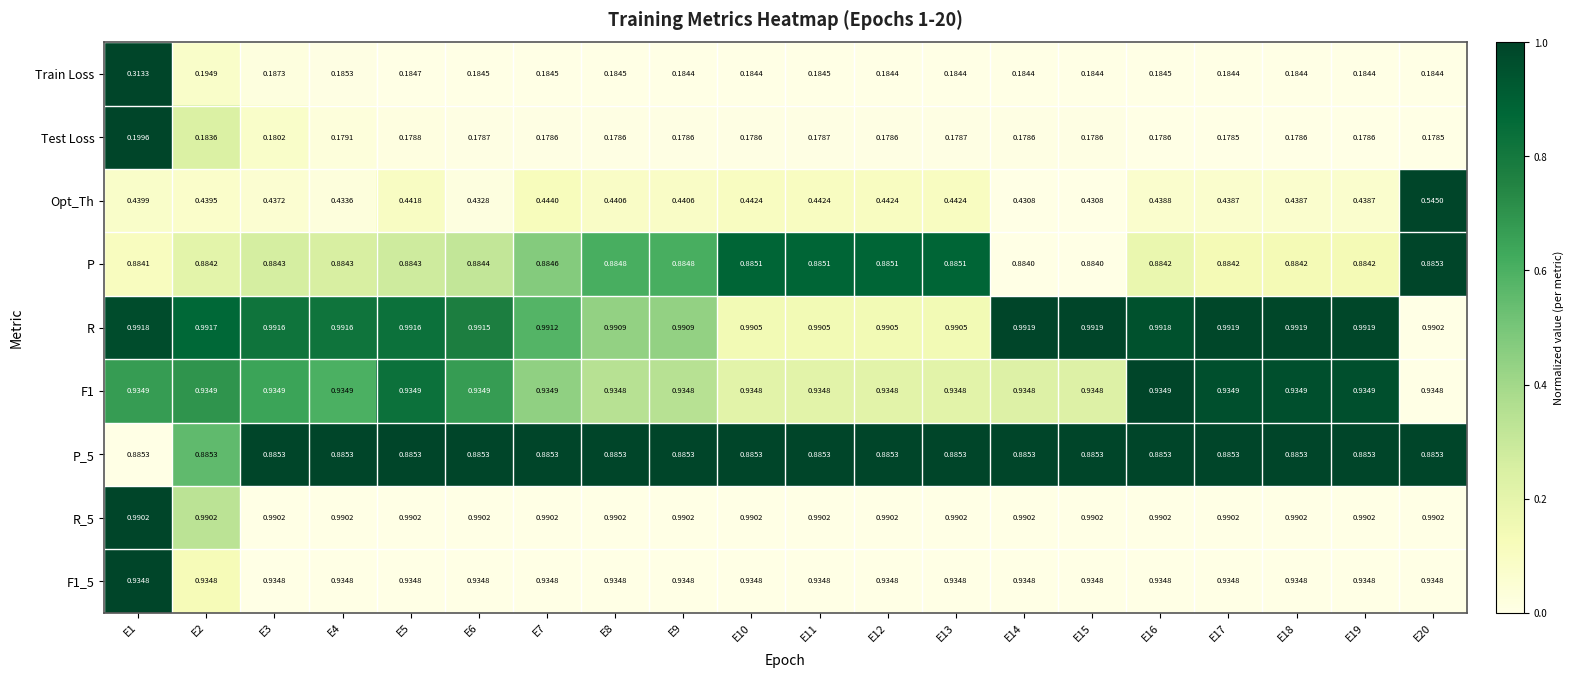

Which series has the largest total across all categories?

R